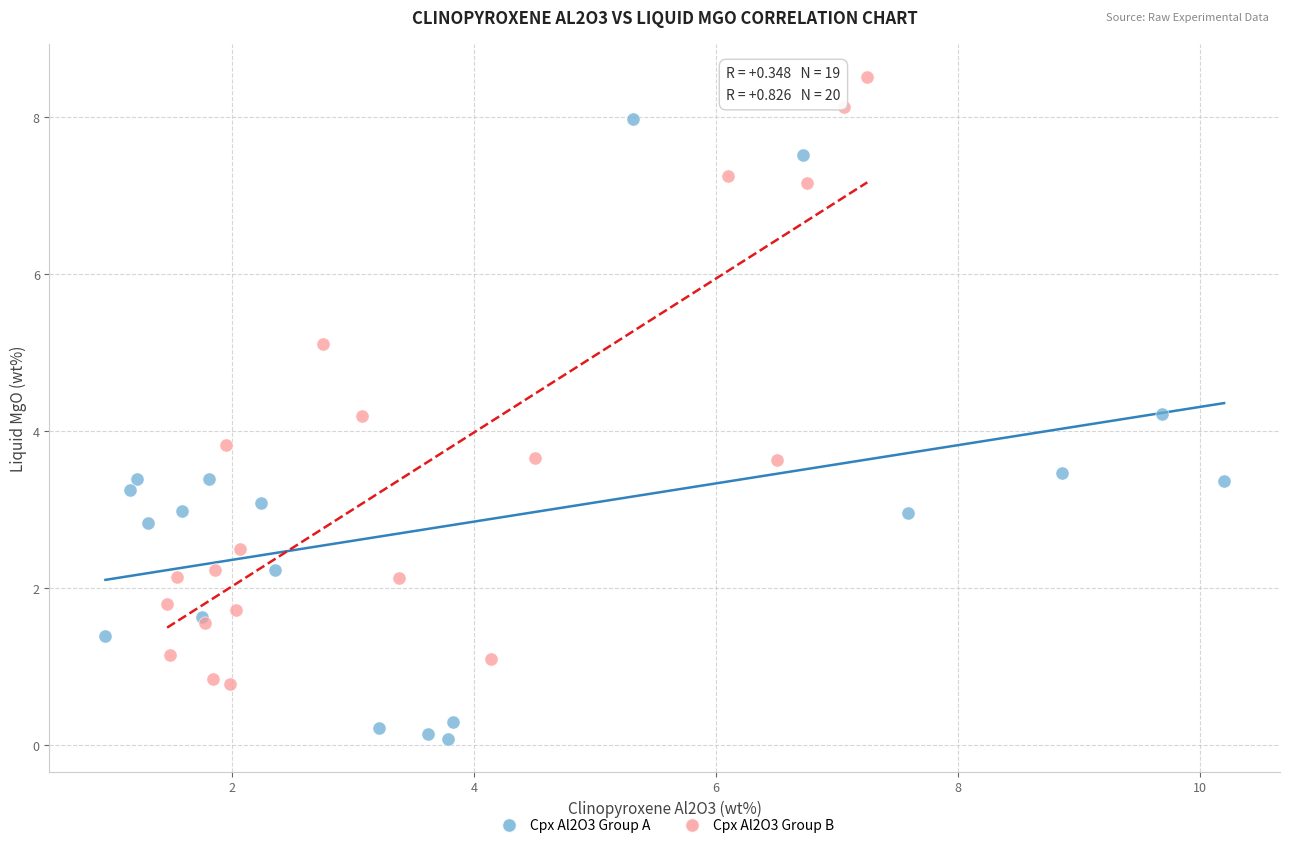

Which series reaches the maximum Y coordinate?

Cpx Al2O3 Group B